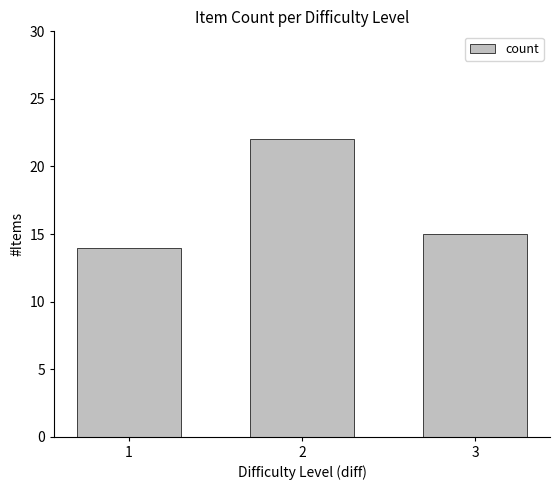

Rank the categories by value from lowest to highest.

1, 3, 2